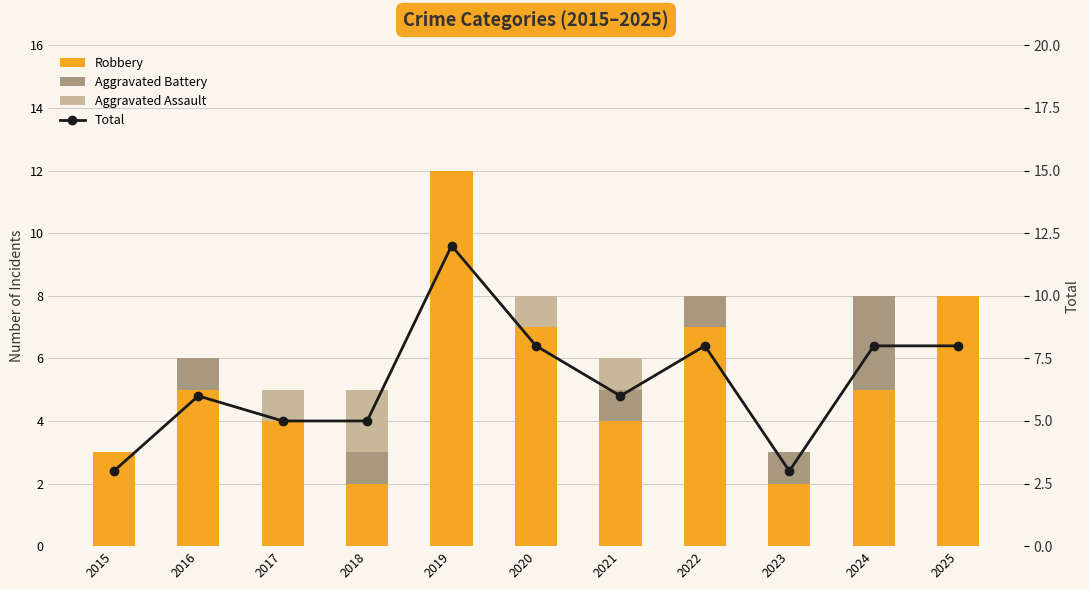

Which series has the largest range (max minus min)?

Robbery